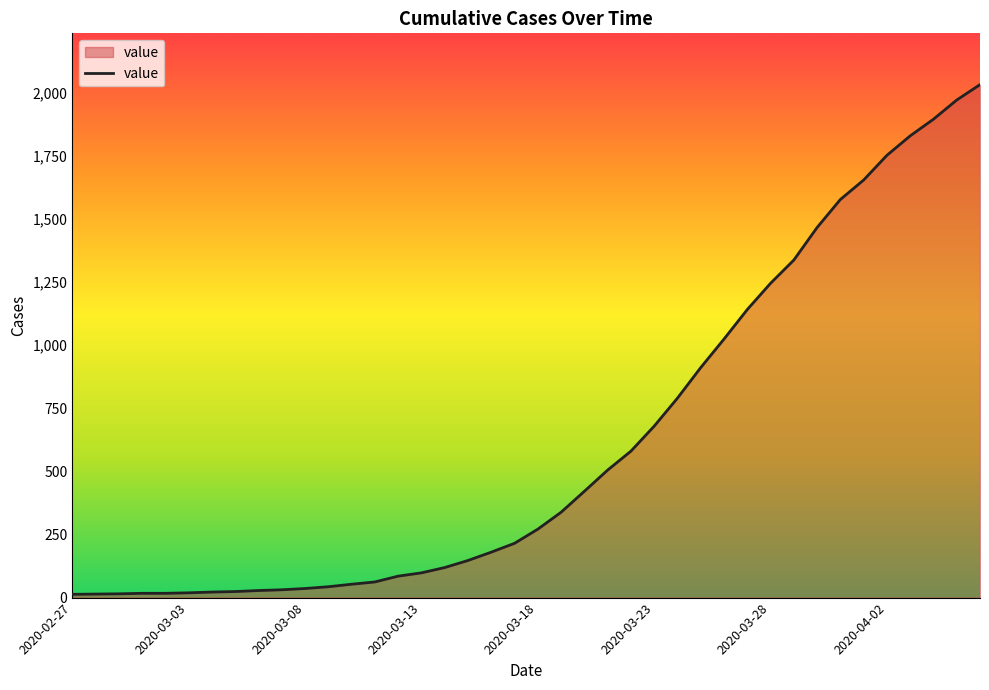

What is the greatest value displayed?

2032